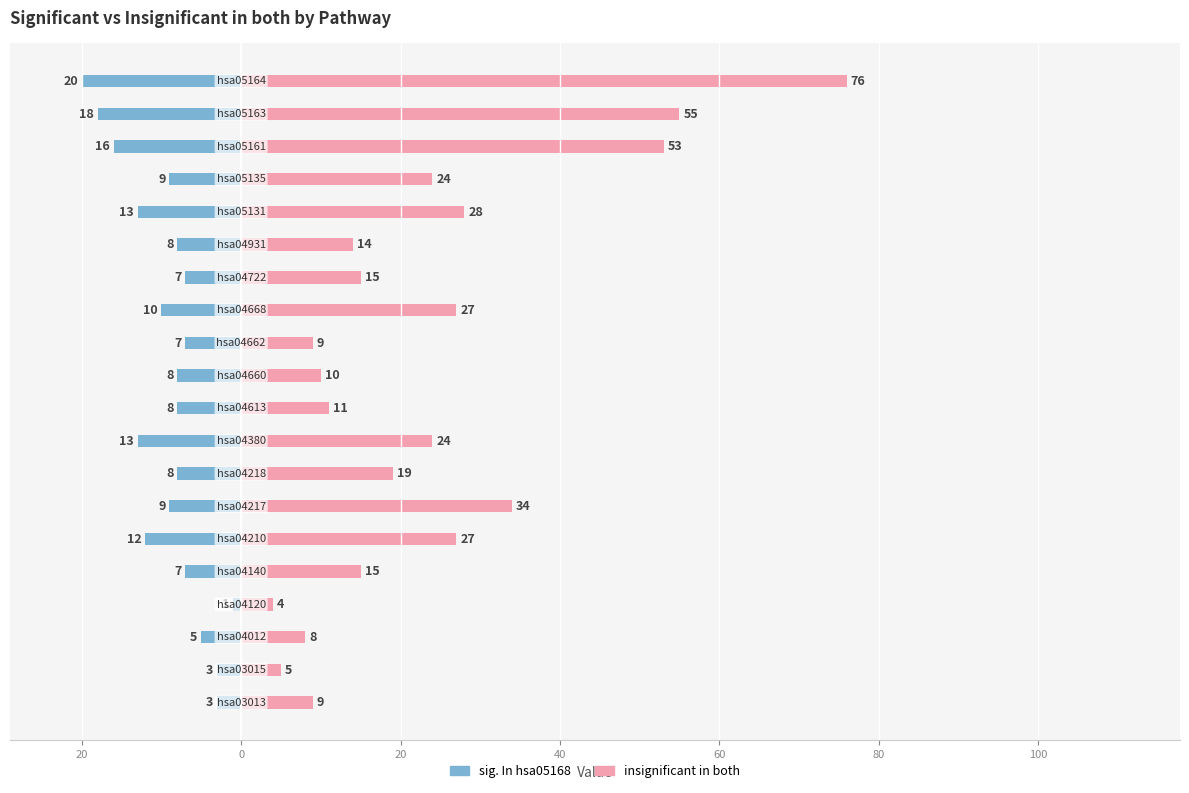

Which series changed the most between 60 and 18?

insignificant in both